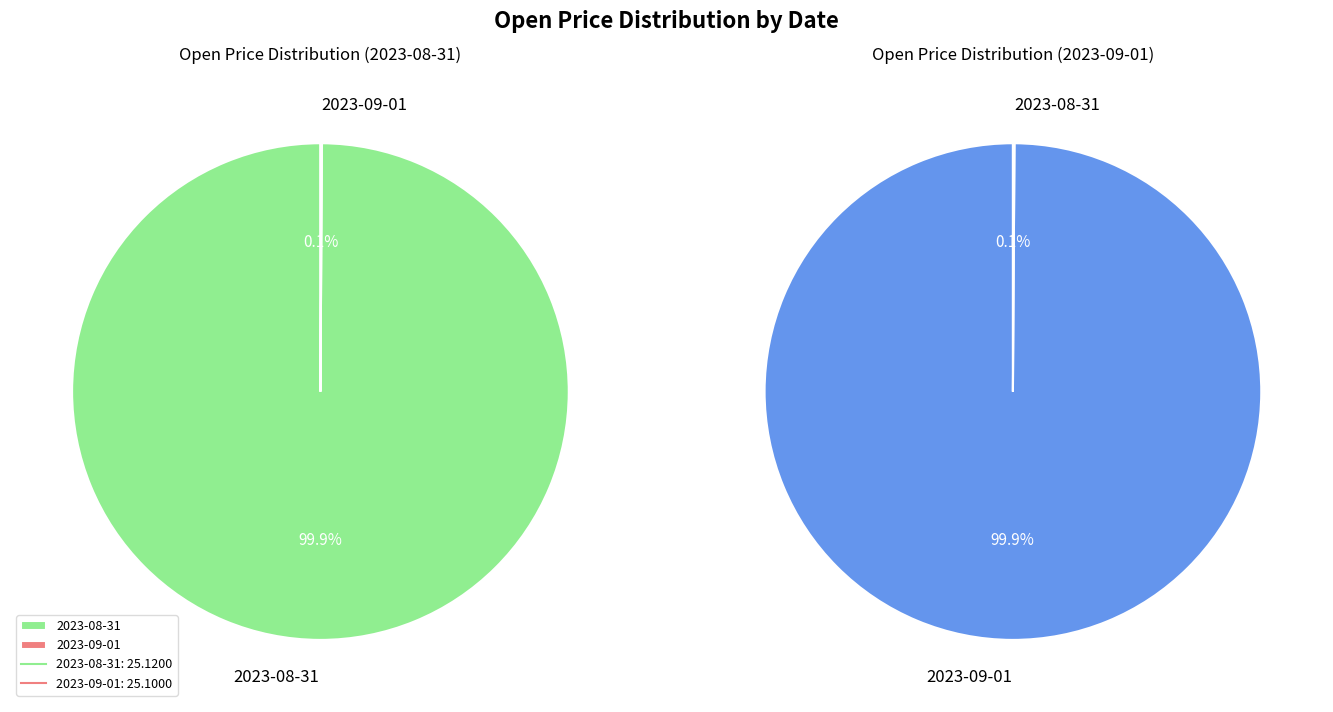

Rank the categories by value from lowest to highest.

2023-09-01, 2023-08-31